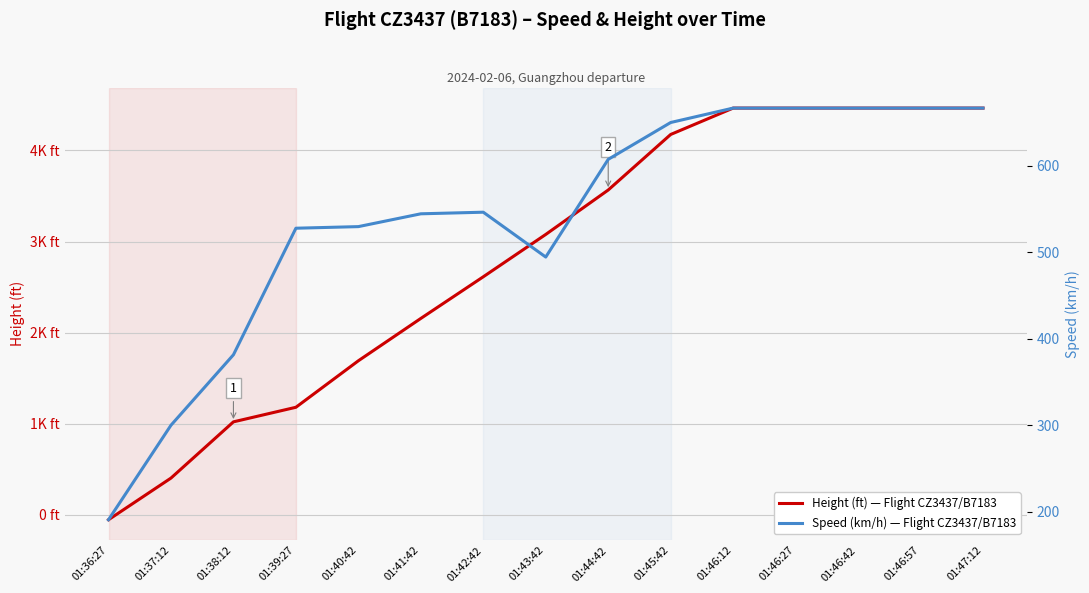

How many lines are shown in the chart?

2